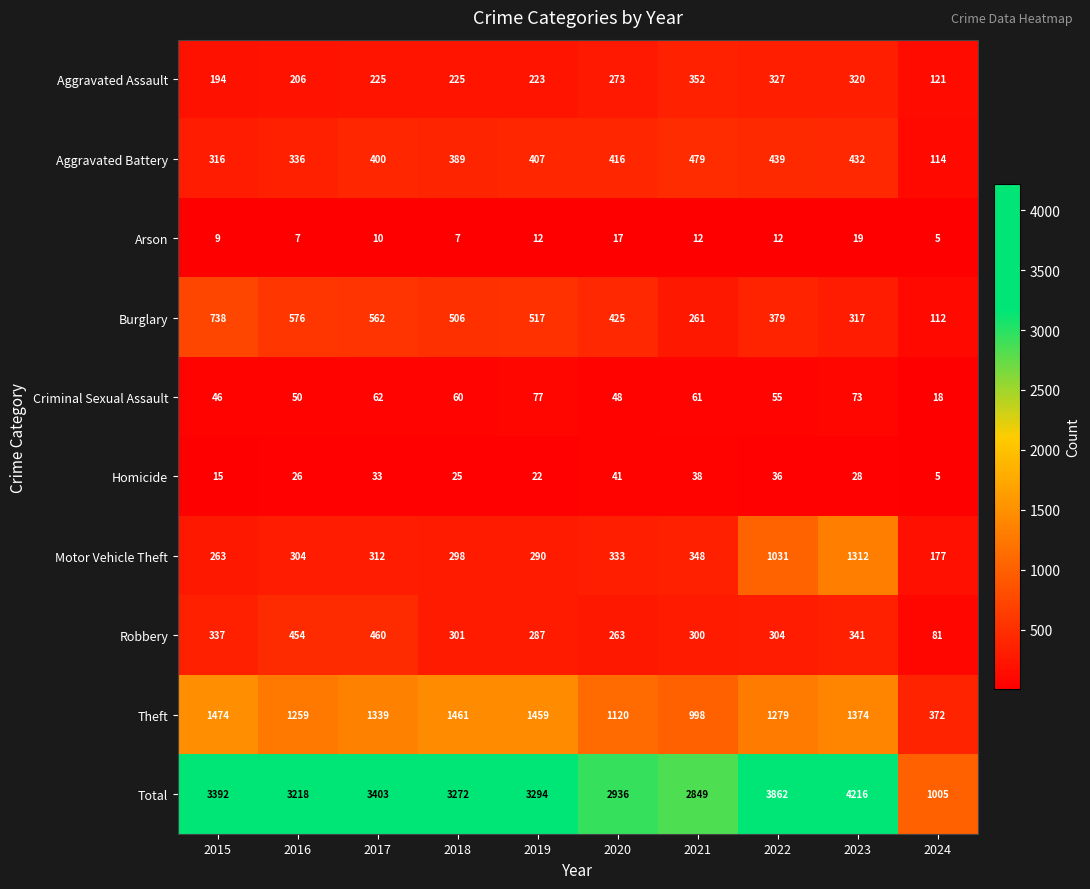

What is the difference between the second highest and minimum values in the Homicide series?

33